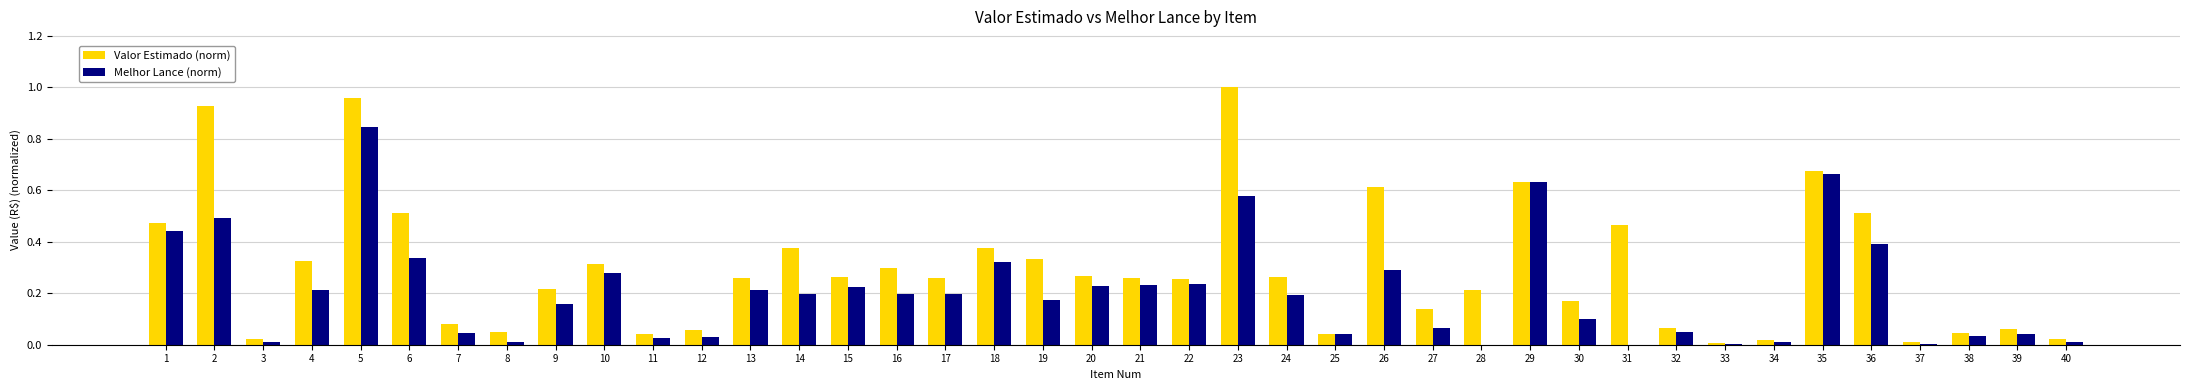

Which series has the widest spread of values?

Valor Estimado (norm)